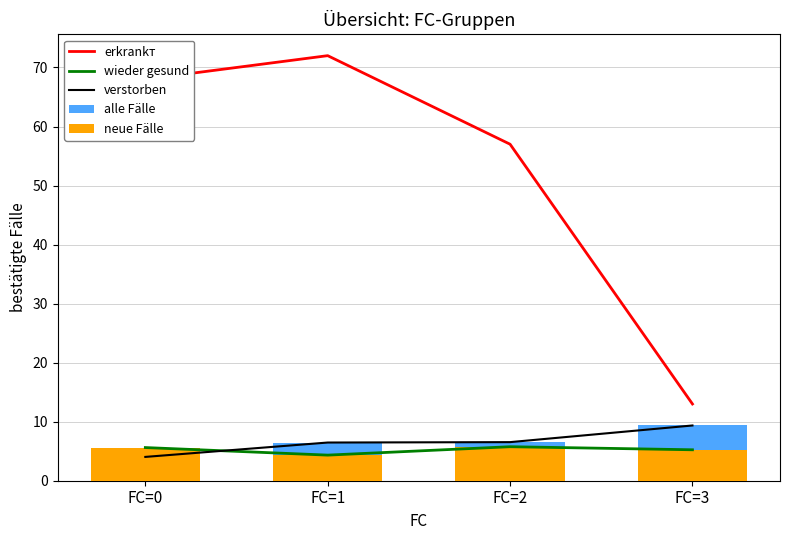

Which series has the largest range (max minus min)?

erkrankт